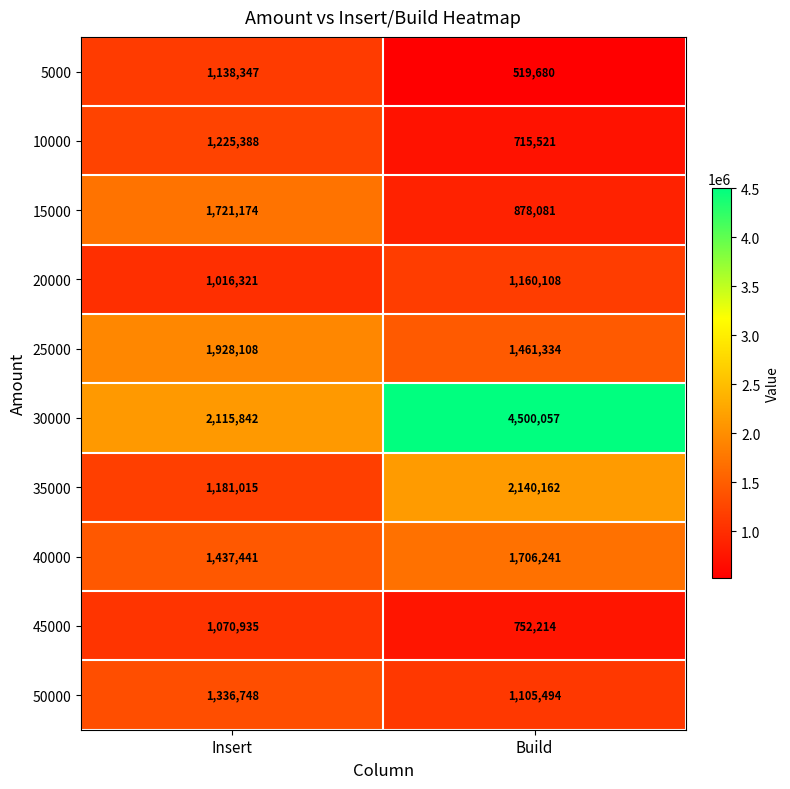

At how many categories does at least one series exceed 3153922?

1